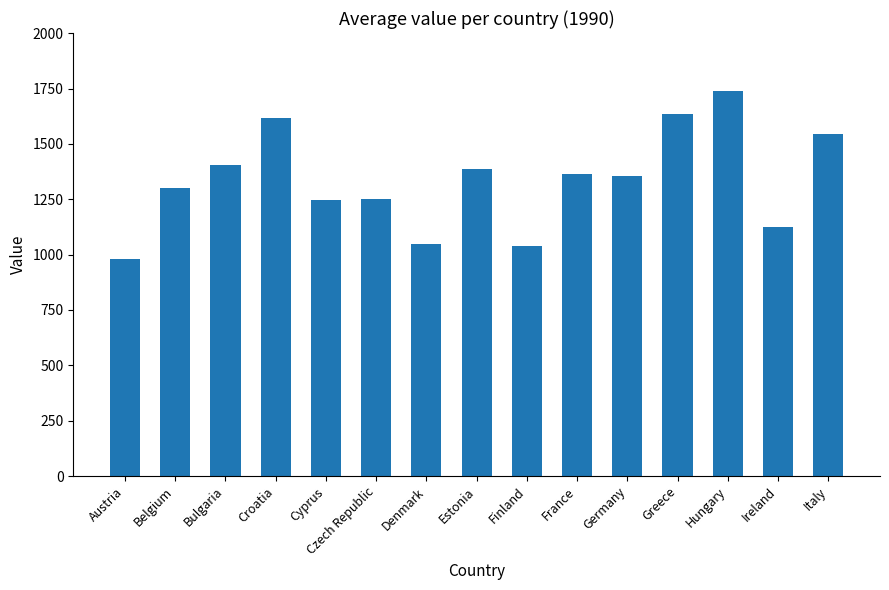

What is the average value?

1336.3